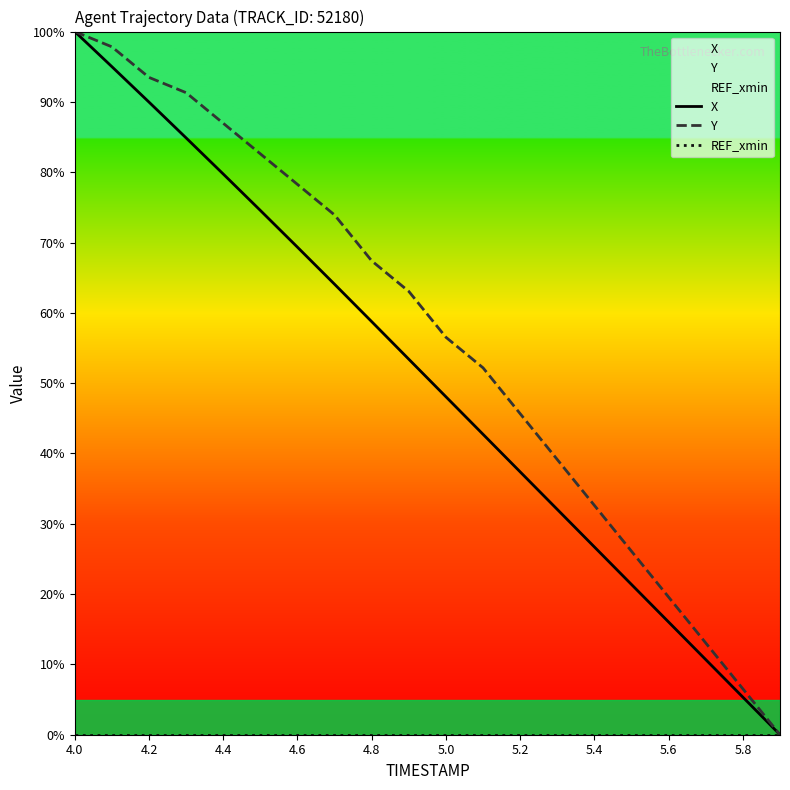

At which category does the chart reach its minimum across all series?

19